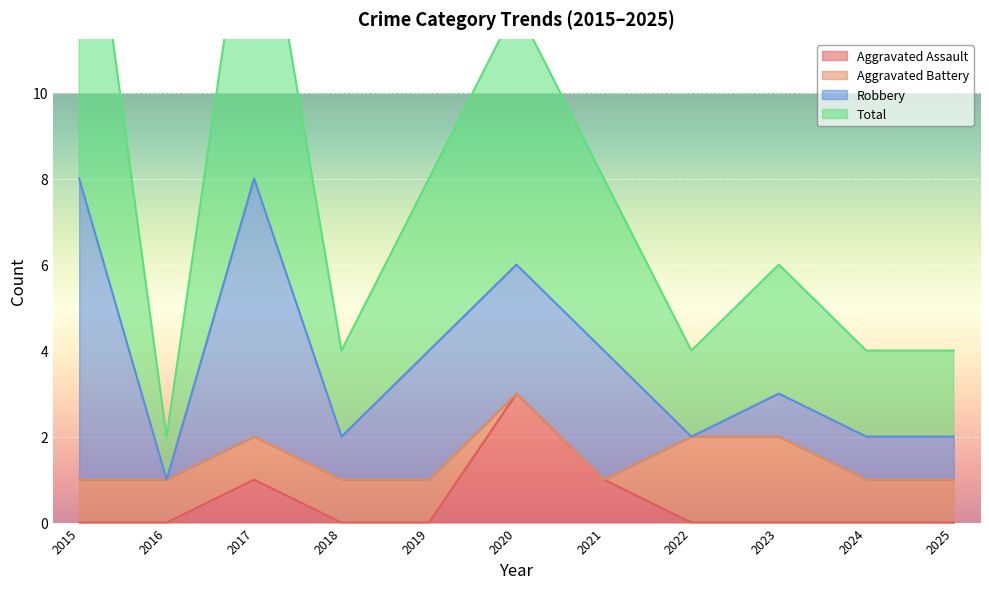

What is the greatest value displayed?

17